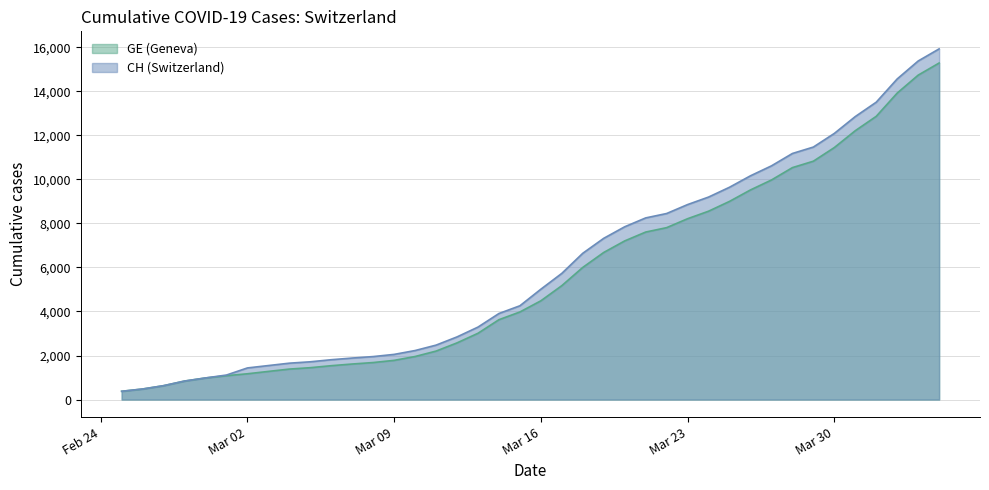

Which series has the widest spread of values?

CH